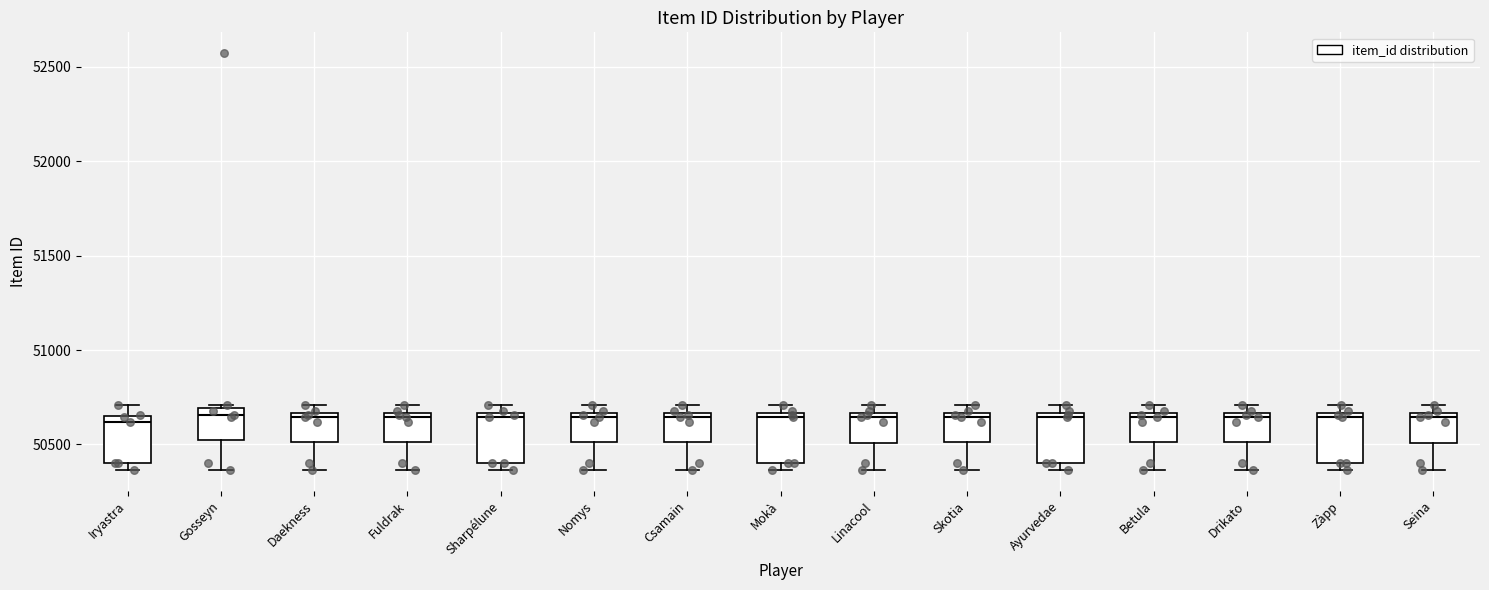

Reading left to right, read every box against the y-axis: the position of its median line, the range the box covers, and the ends of its whiskers. The values are not printed on the chart, so give them approximately, as read against the axis.

Iryastra: median 50600, box 50400 to 50650, whiskers 50350 to 50700
Gosseyn: median 50650, box 50500 to 50700, whiskers 50350 to 50700 (just above the box's upper edge)
Daekness: median 50650 (just below the box's upper edge), box 50500 to 50650, whiskers 50350 to 50700
Fuldrak: median 50650 (just below the box's upper edge), box 50500 to 50650, whiskers 50350 to 50700
Sharpélune: median 50650 (just below the box's upper edge), box 50400 to 50650, whiskers 50350 to 50700
Nomys: median 50650 (just below the box's upper edge), box 50500 to 50650, whiskers 50350 to 50700
Csamain: median 50650 (just below the box's upper edge), box 50500 to 50650, whiskers 50350 to 50700
Mokà: median 50650 (just below the box's upper edge), box 50400 to 50650, whiskers 50350 to 50700
Linacool: median 50650 (just below the box's upper edge), box 50500 to 50650, whiskers 50350 to 50700
Skotia: median 50650 (just below the box's upper edge), box 50500 to 50650, whiskers 50350 to 50700
Ayurvedae: median 50650 (just below the box's upper edge), box 50400 to 50650, whiskers 50350 to 50700
Betula: median 50650 (just below the box's upper edge), box 50500 to 50650, whiskers 50350 to 50700
Drikato: median 50650 (just below the box's upper edge), box 50500 to 50650, whiskers 50350 to 50700
Zàpp: median 50650 (just below the box's upper edge), box 50400 to 50650, whiskers 50350 to 50700
Seina: median 50650 (just below the box's upper edge), box 50500 to 50650, whiskers 50350 to 50700